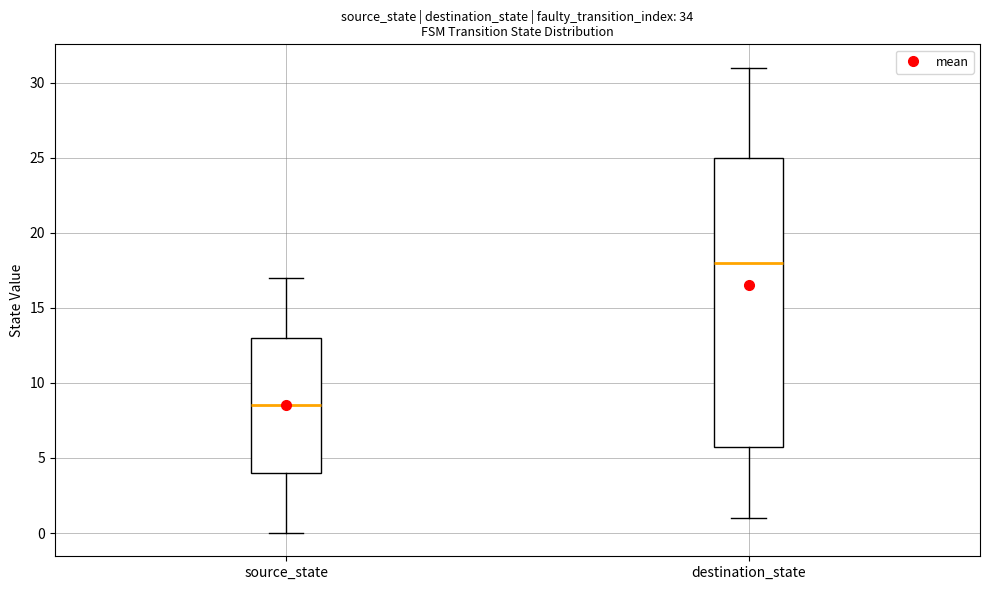

Which box is the tallest, from its lower edge to its upper edge?

destination_state